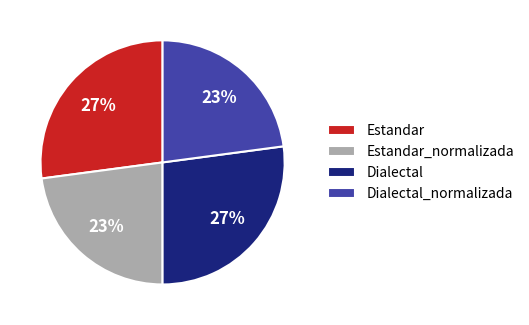

Is it true that Dialectal_normalizada is 36% of the pie?

False